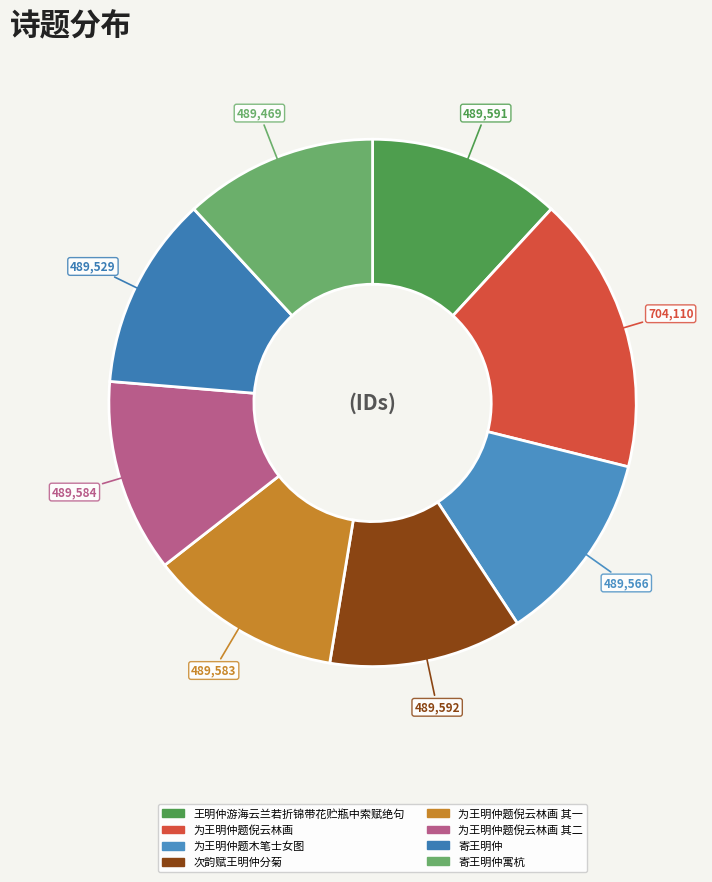

Which slice is the smallest?

寄王明仲寓杭